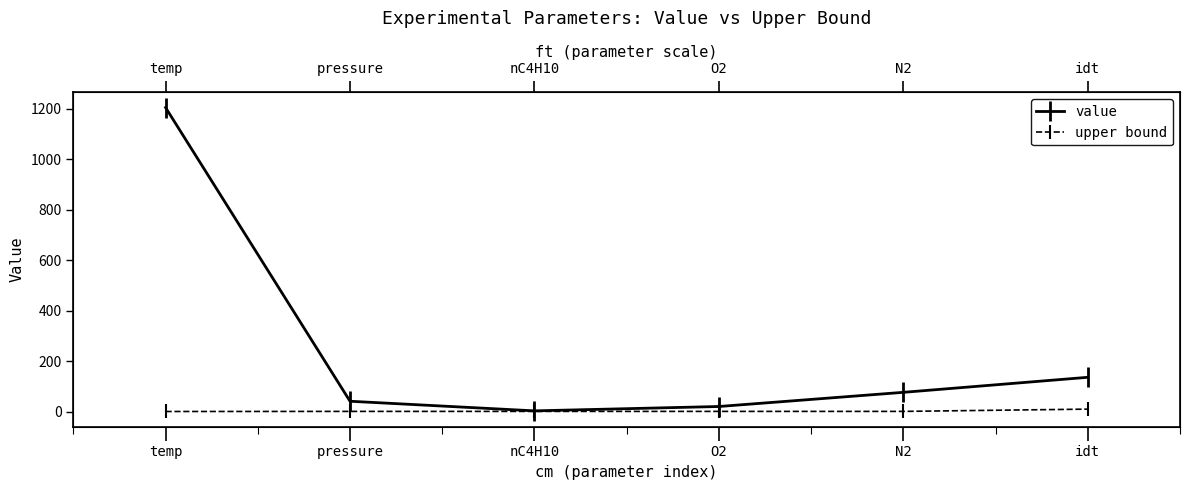

True or false: value has a value of 1204.0 at temp.

True